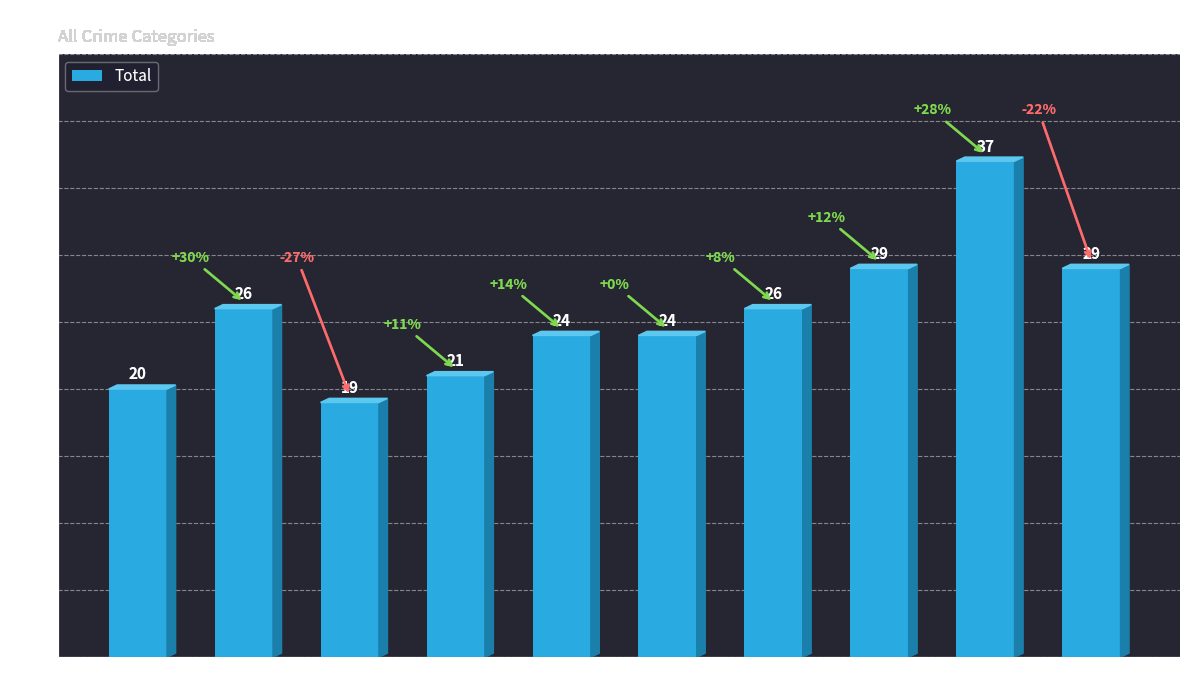

What is the sum of all values?

255